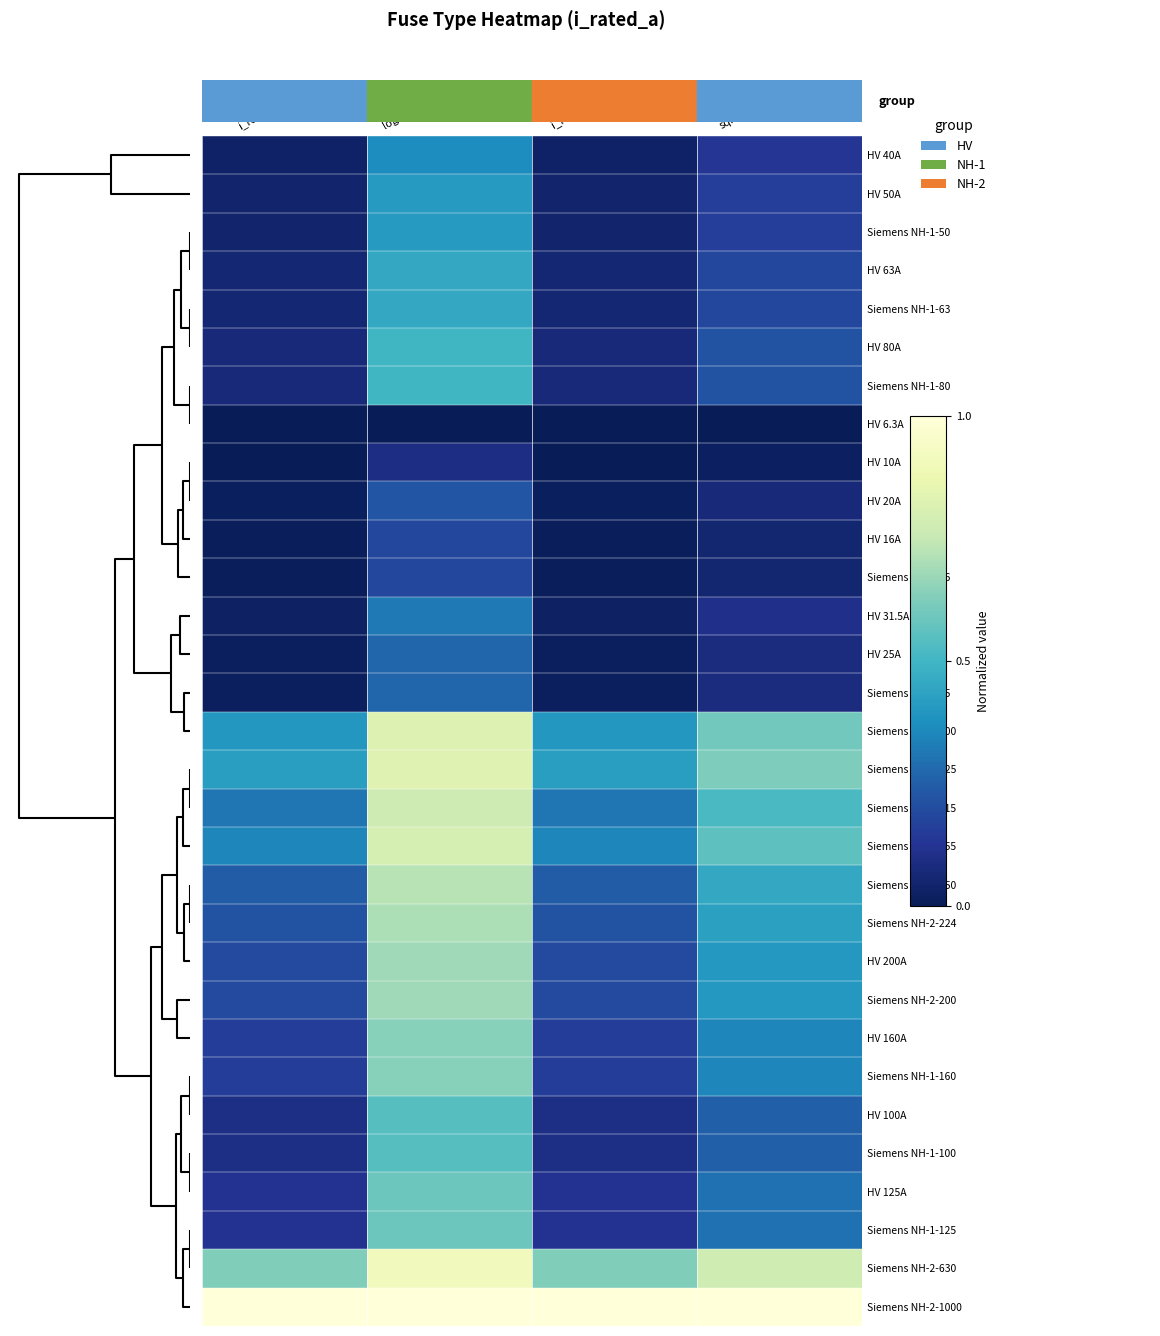

What is the maximum value shown in the chart?

1.0